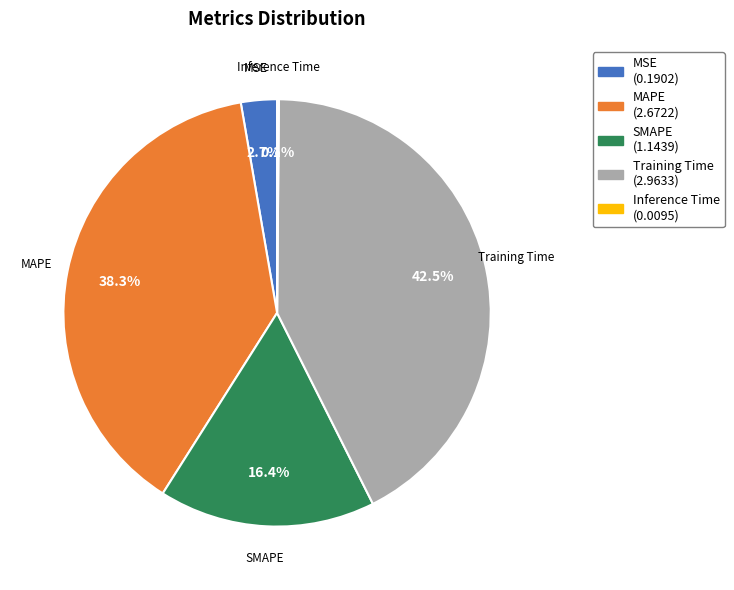

To the nearest percent, what is the combined percentage of MSE and Training Time?

45%